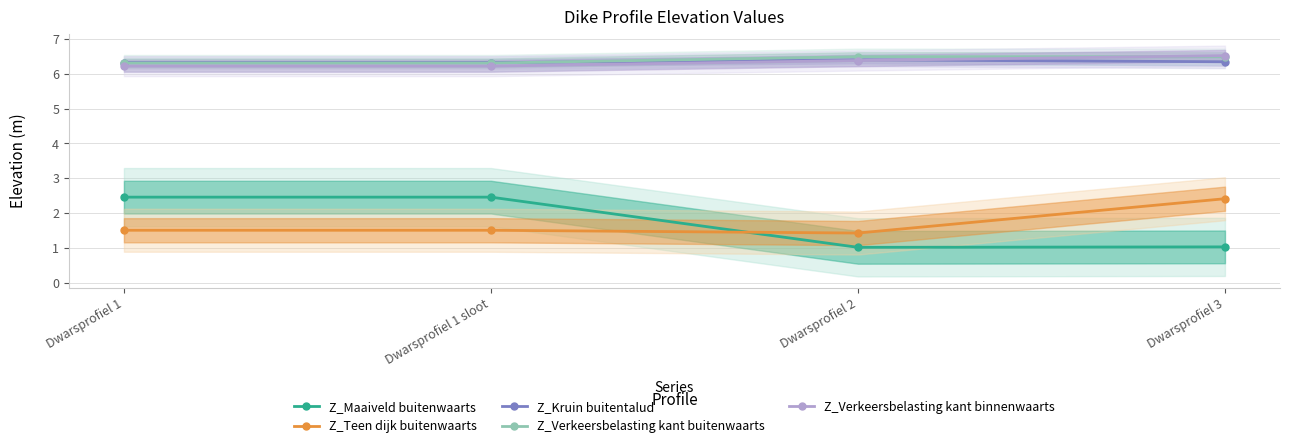

What is the spread (max minus min) of values at Dwarsprofiel 1?

4.8